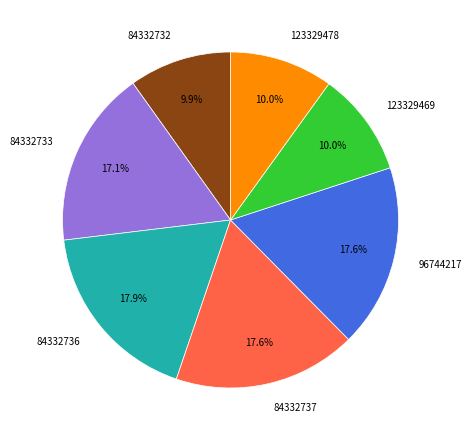

Is it true that 123329469 is 10% of the pie?

True